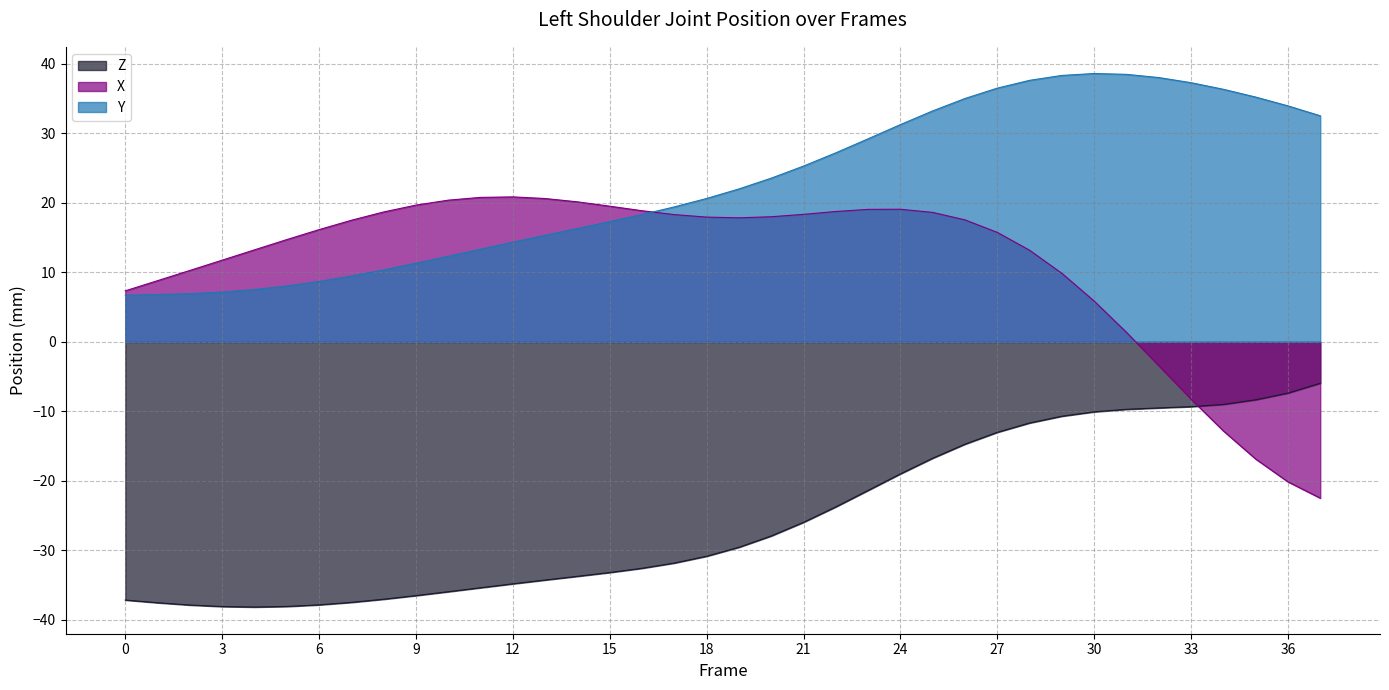

How many lines are shown in the chart?

3